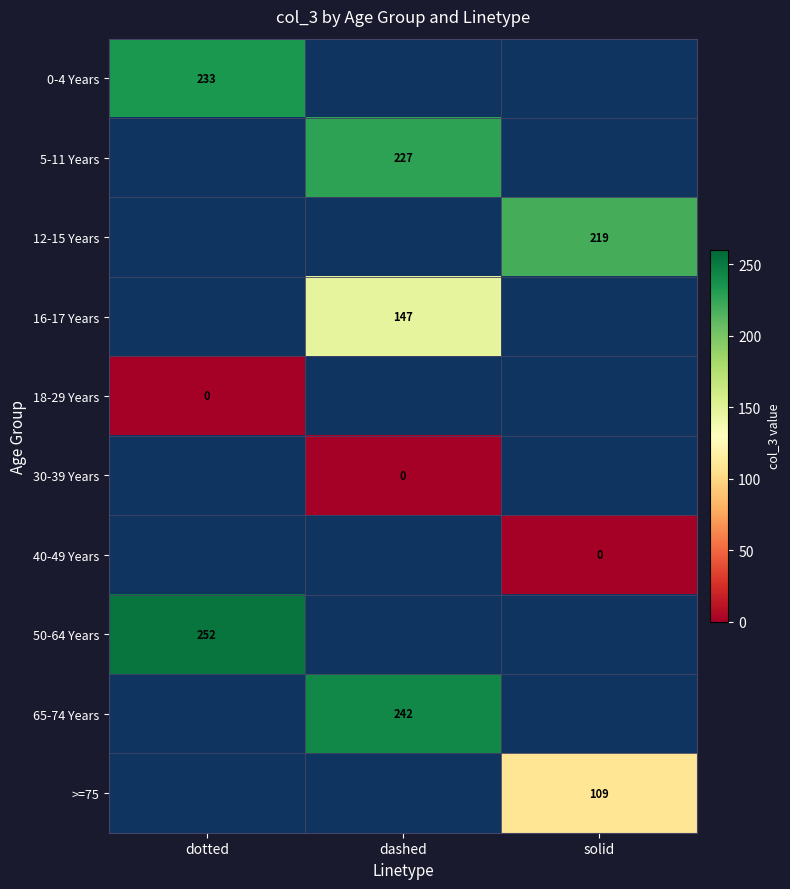

The 12-15 Years series shows 219 at solid. True or false?

True